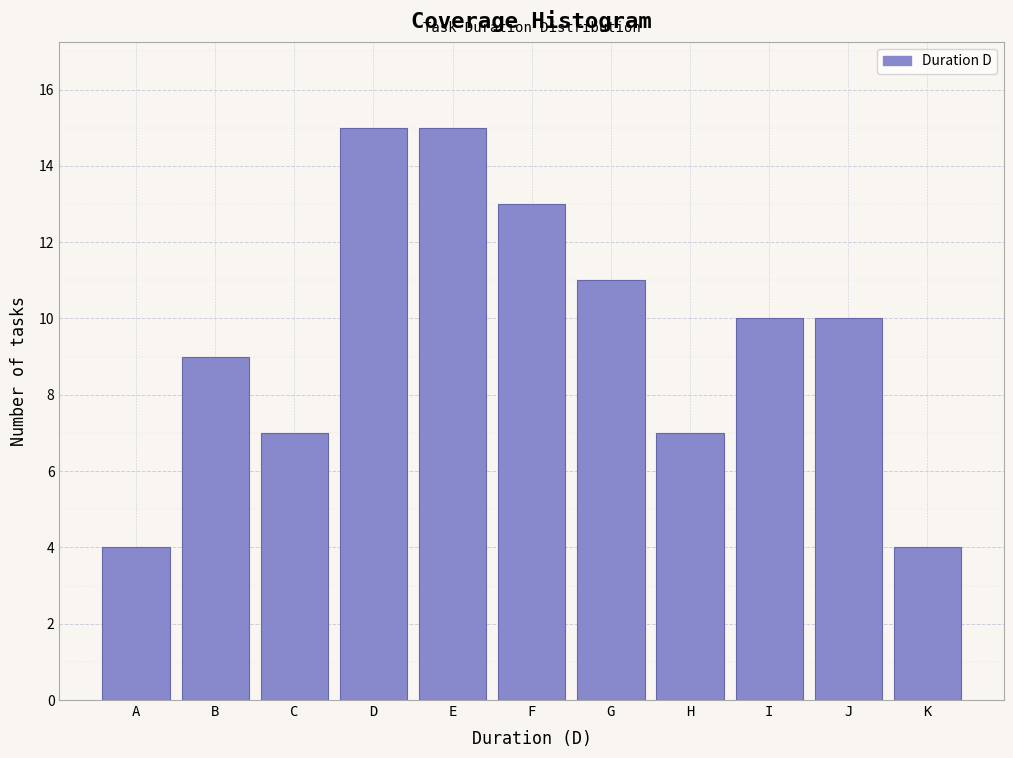

Reading left to right, transcribe all the data shown in this chart.

4	9	7	15	15	13	11	7	10	10	4